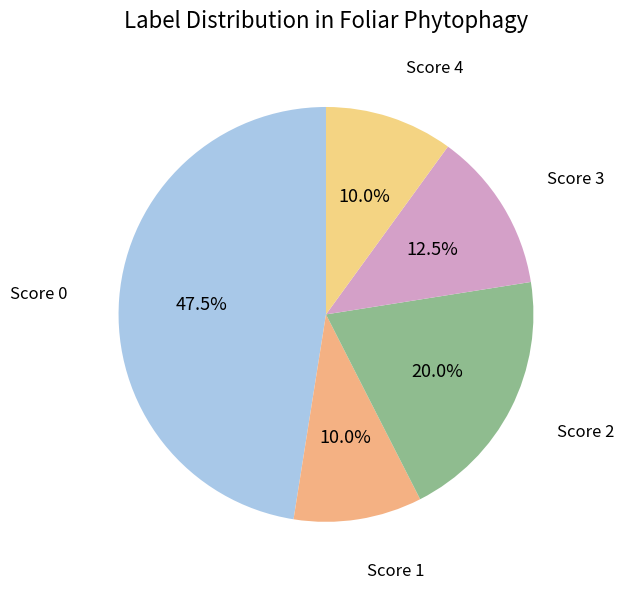

Is there any slice that represents more than half of the pie?

No